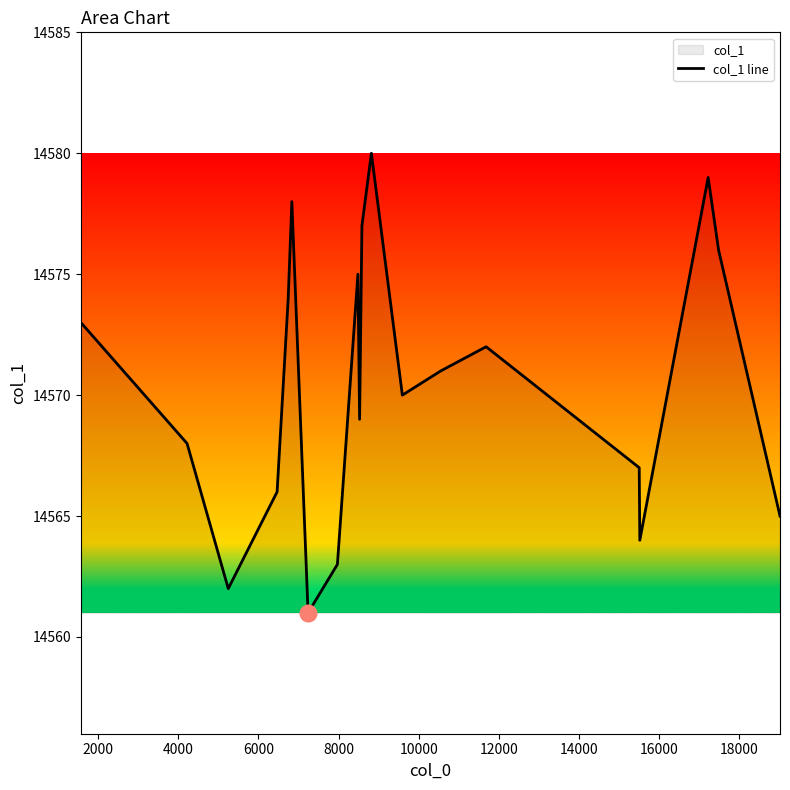

What is the minimum value shown in the chart?

14561